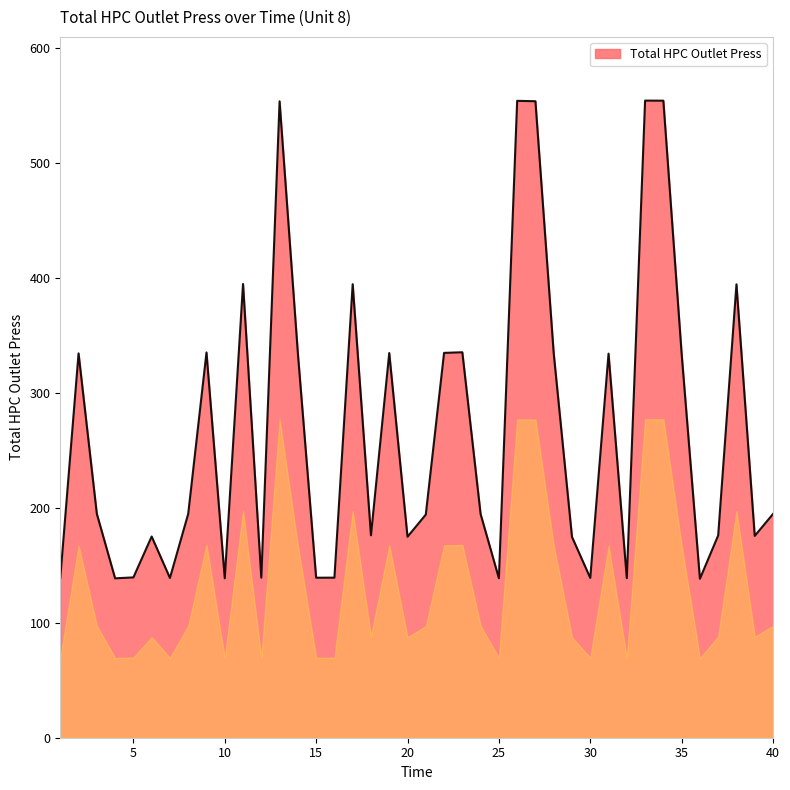

What is the maximum value shown in the chart?

554.0